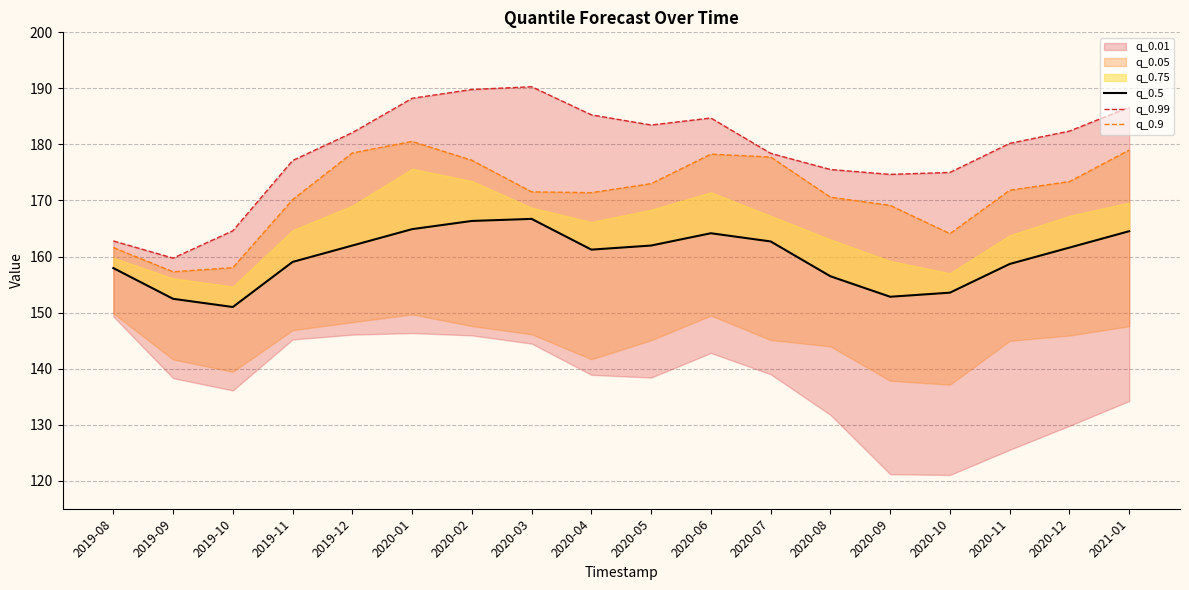

Between 2019-11 and 2020-10, which series saw the biggest shift?

q_0.9